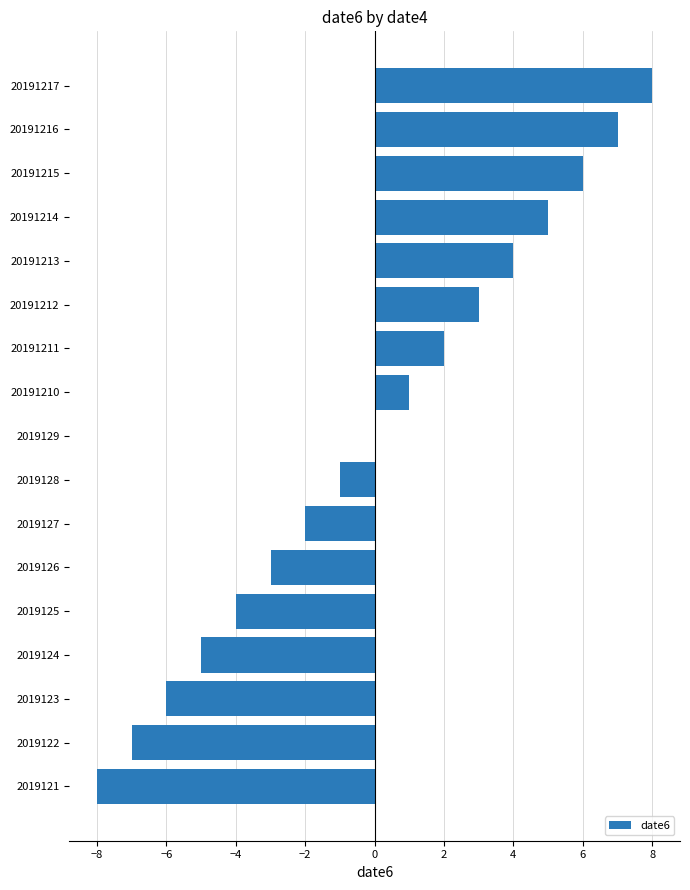

How many distinct data groups are displayed?

1